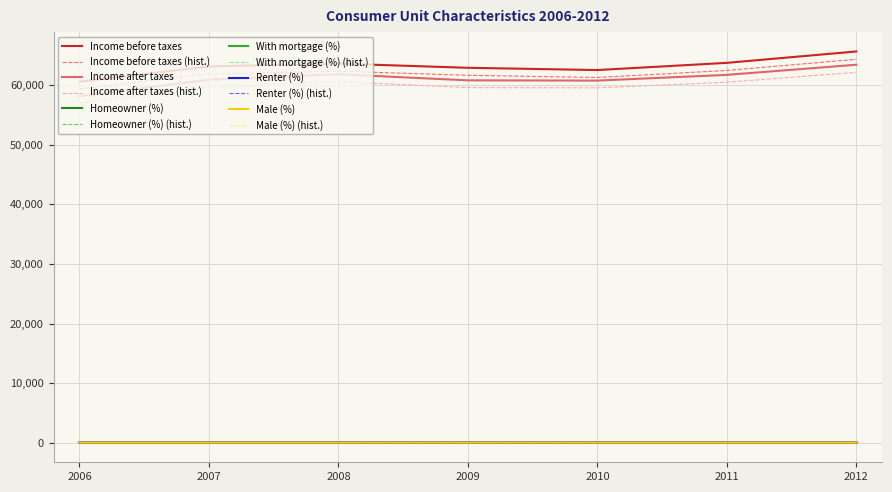

Is it true that Homeowner (%) (hist.) equals 64.7 at 2010?

True